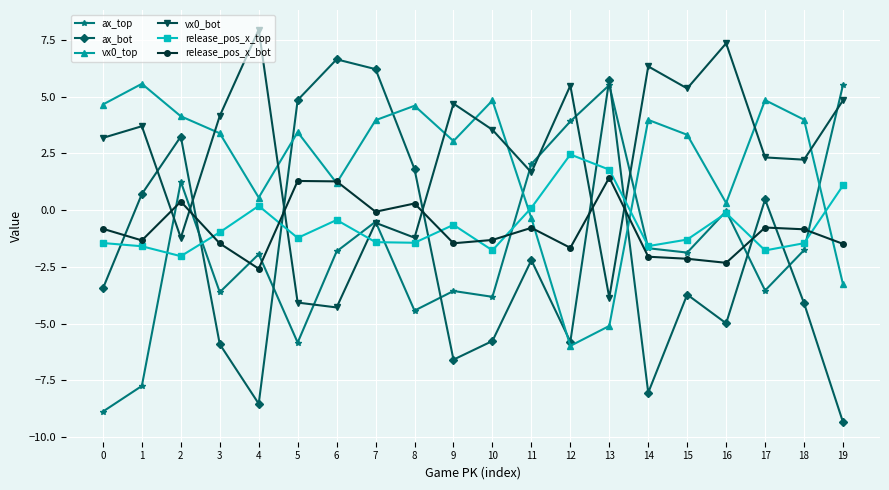

What is the total value across all series at 12?

-1.6